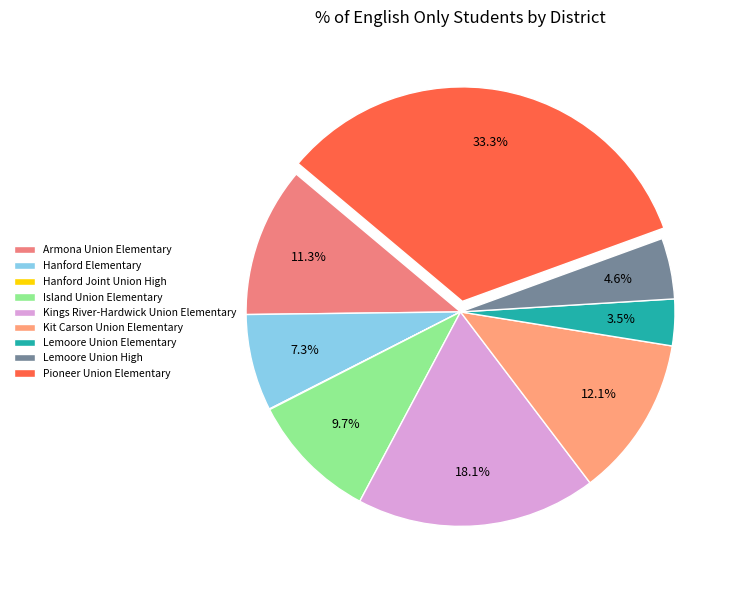

What percentage is the Kit Carson Union Elementary slice, to the nearest percent?

12%